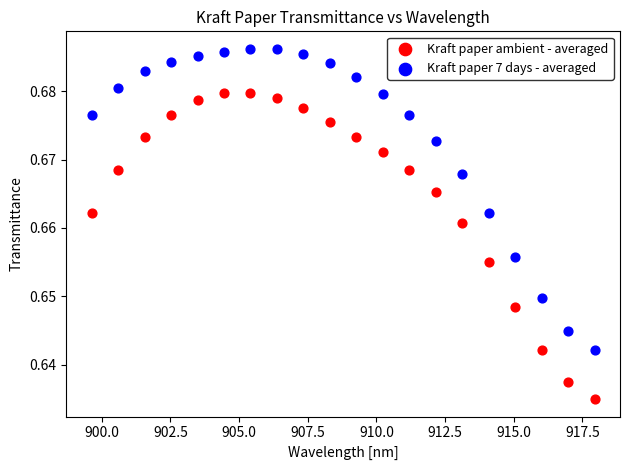

Across all data points, what is the range of X values (max minus min)?

18.3